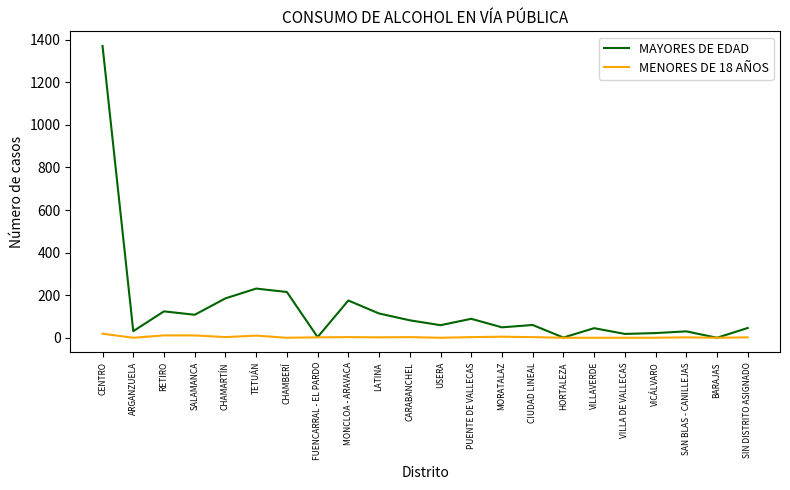

At which label is MAYORES DE EDAD closest to 685?

TETUÁN